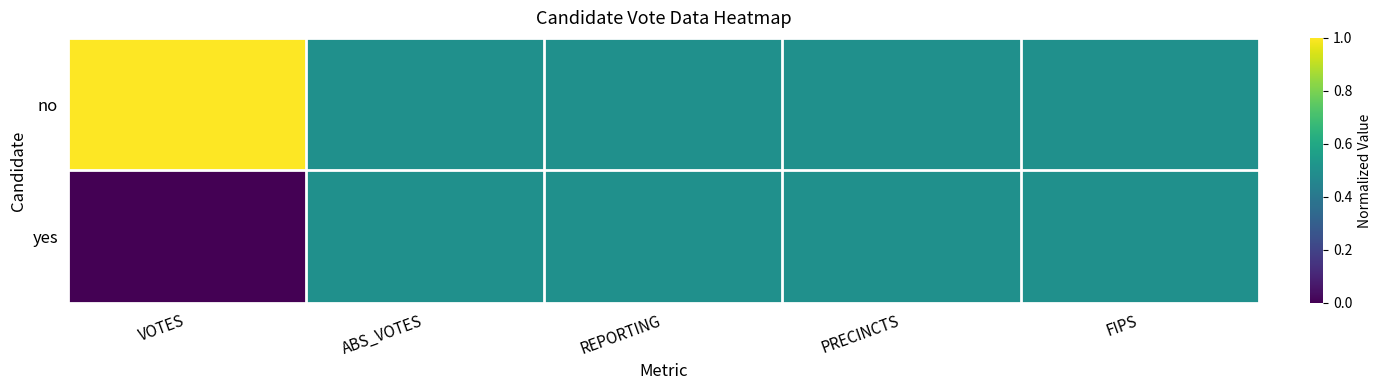

How many data points does each series have?

5